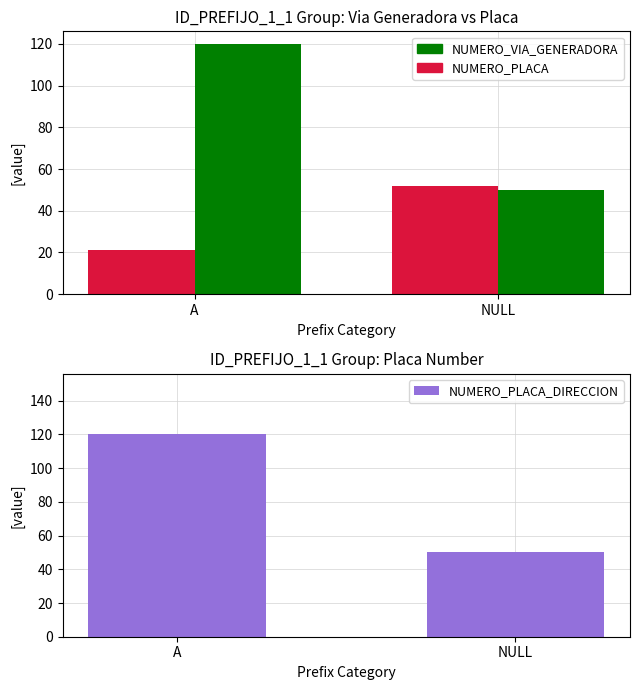

Which has a higher value, A or NULL?

A